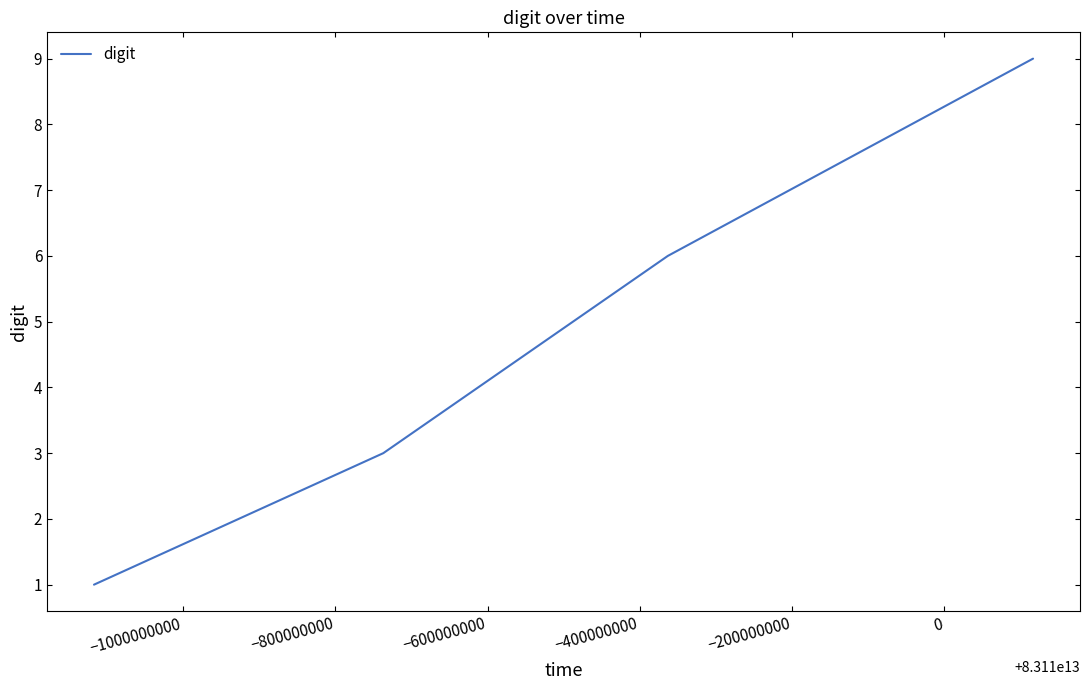

True or false: the data has more than 0 interior local peaks.

False